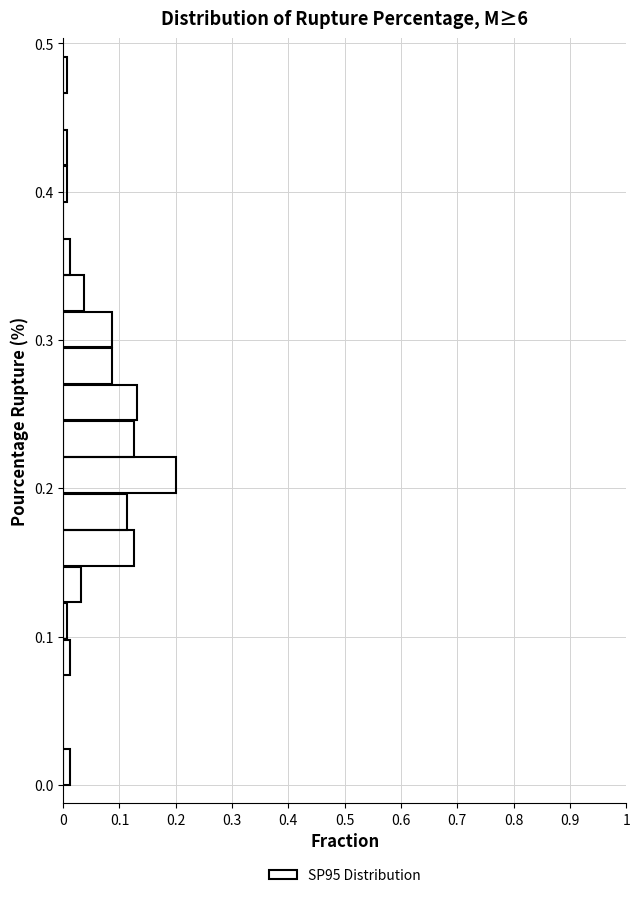

Around what value on the y-axis is the longest bar? Give the approximate position of its centre, as read against the axis.

0.21